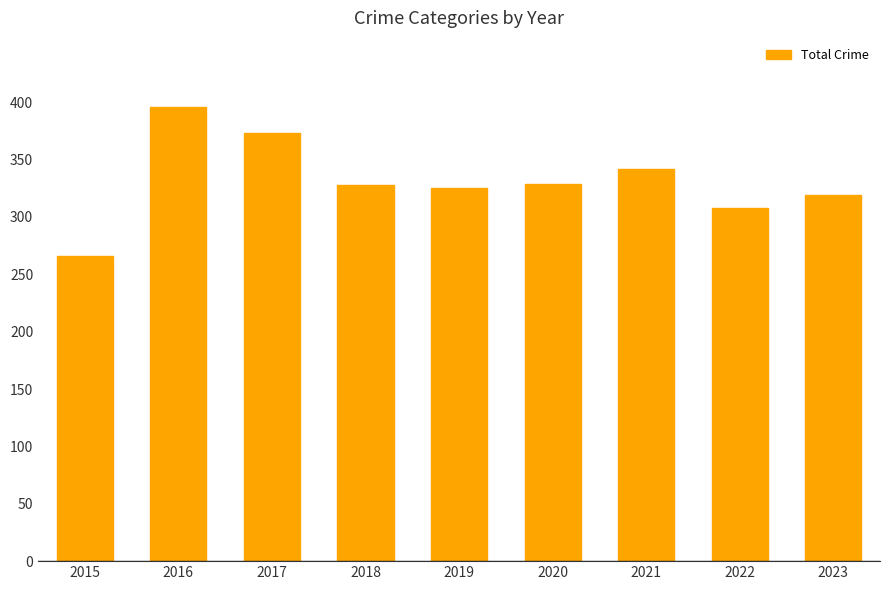

What is the value of the 9th bar from the left?

319